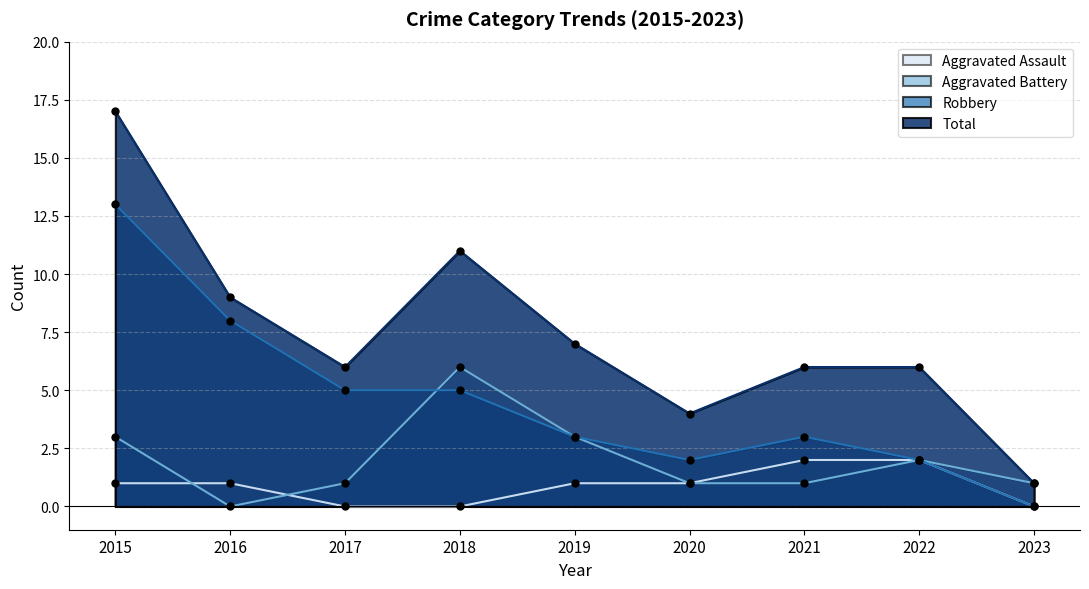

Does the chart display data point markers on the line(s)?

Yes